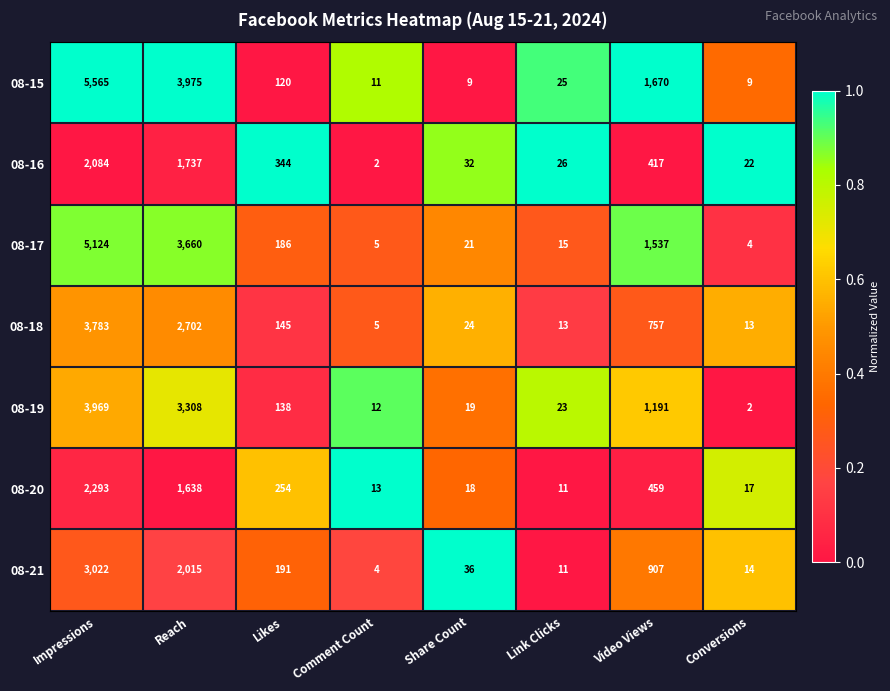

Which series has the largest total across all categories?

08-15